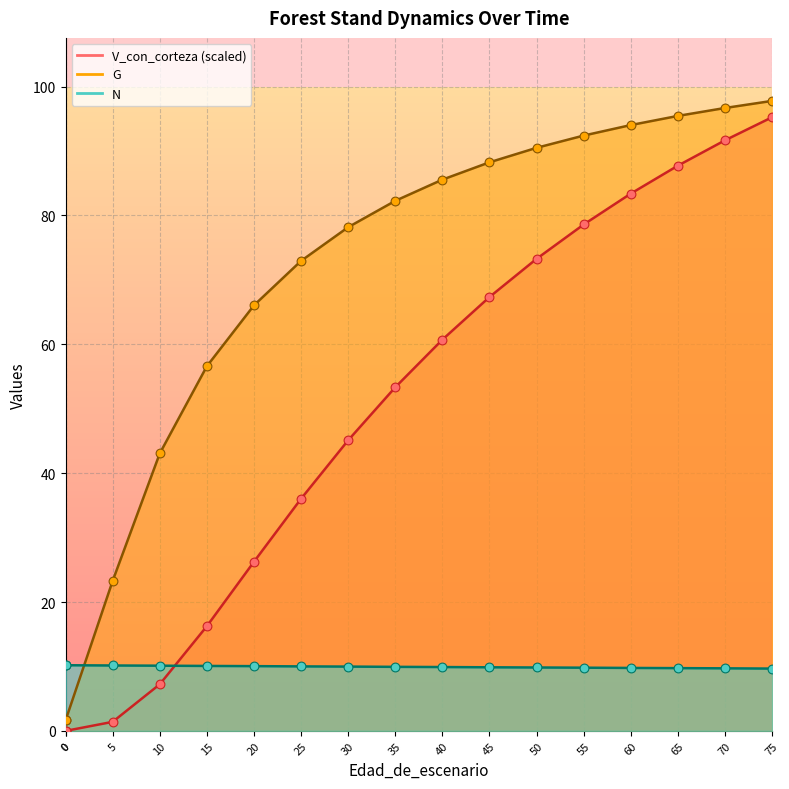

Which series reaches the minimum Y coordinate?

V_con_corteza